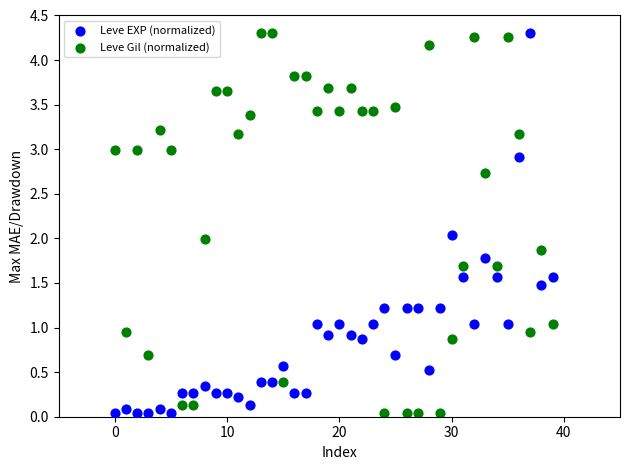

Across all data points, what is the range of Y values (max minus min)?

4.3